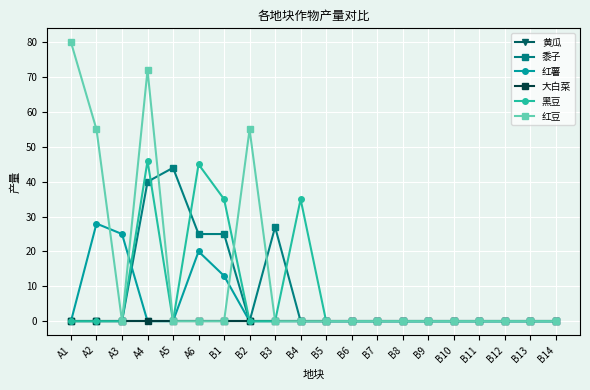

Does the chart have visible grid lines?

Yes